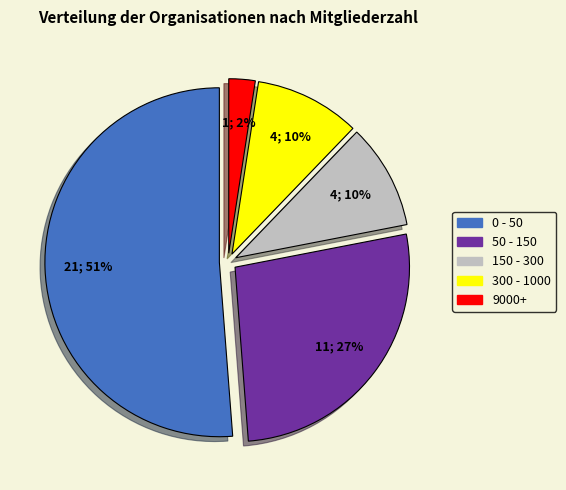

To the nearest percent, what percentage of the pie is 150 - 300?

10%